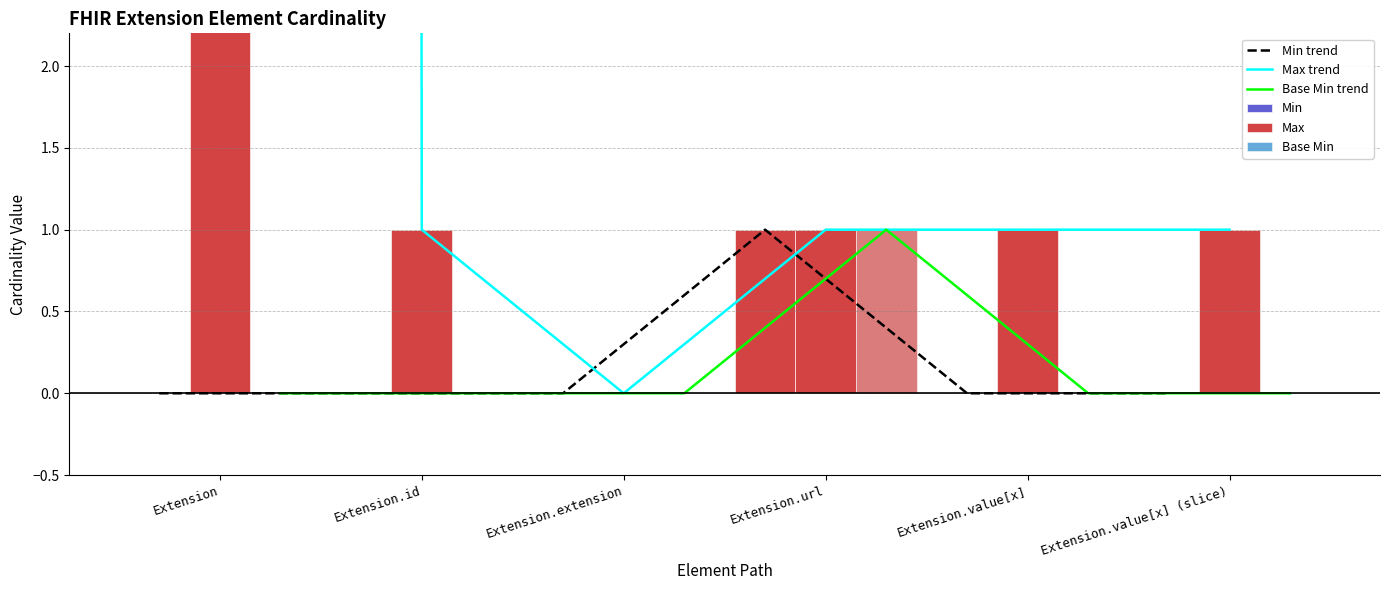

Count the number of categories in the chart.

6